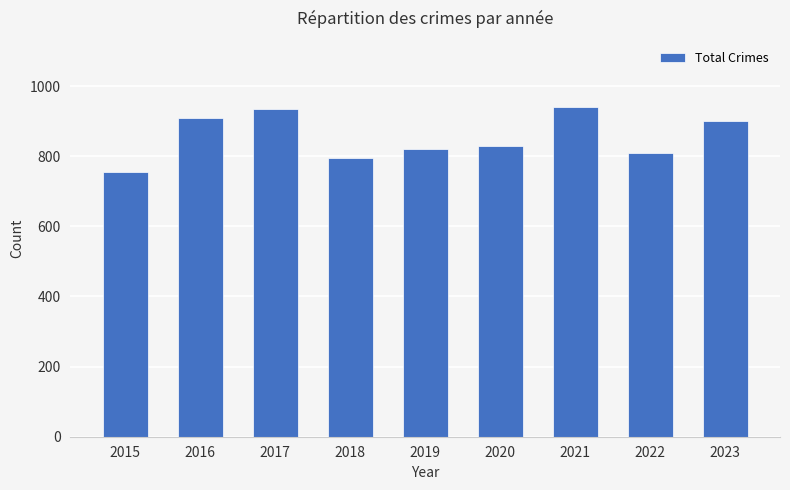

What is the change in value from 2017 to 2018?

-142